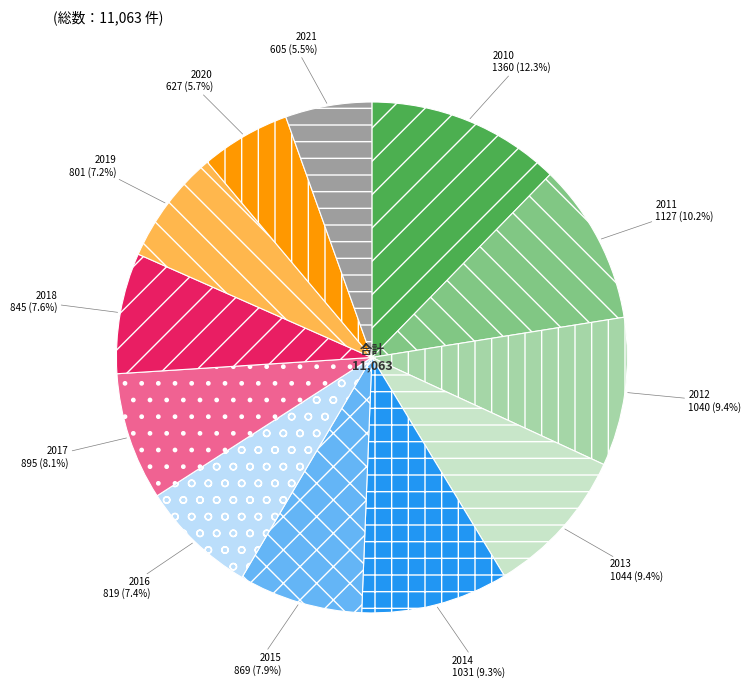

To the nearest percent, what is the average slice percentage?

8%